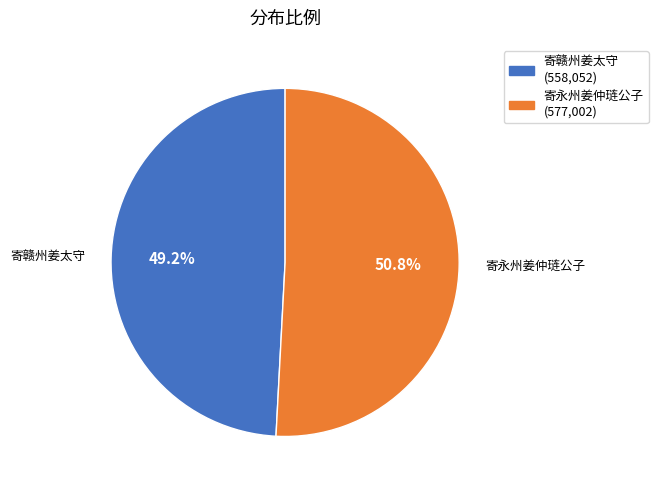

Combined, do 寄赣州姜太守 and 寄永州姜仲琏公子 account for over 50%?

Yes